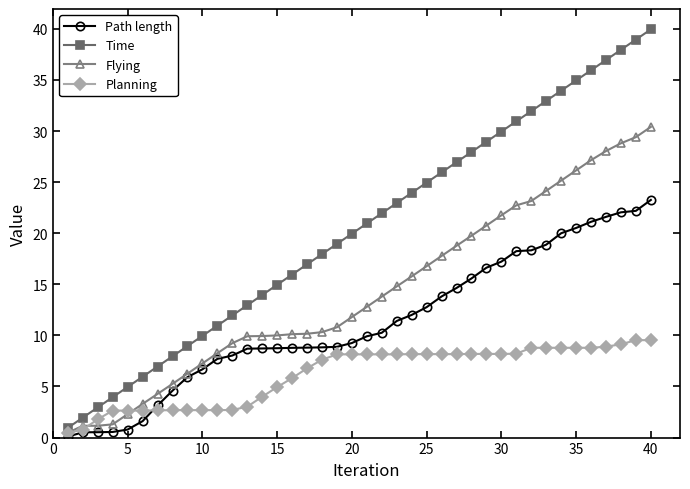

What is the sum of all Path length values?

451.3